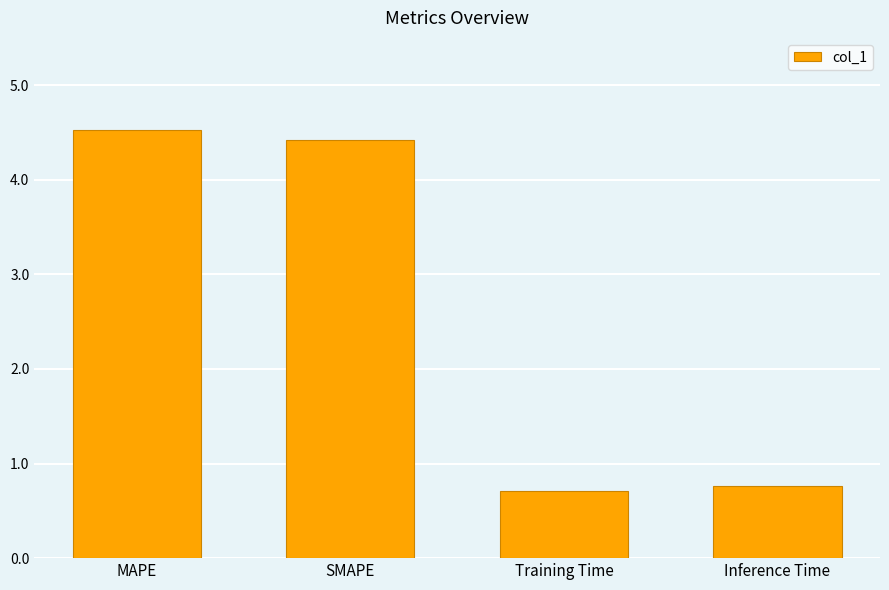

What is the difference between the second highest and second lowest values?

3.7